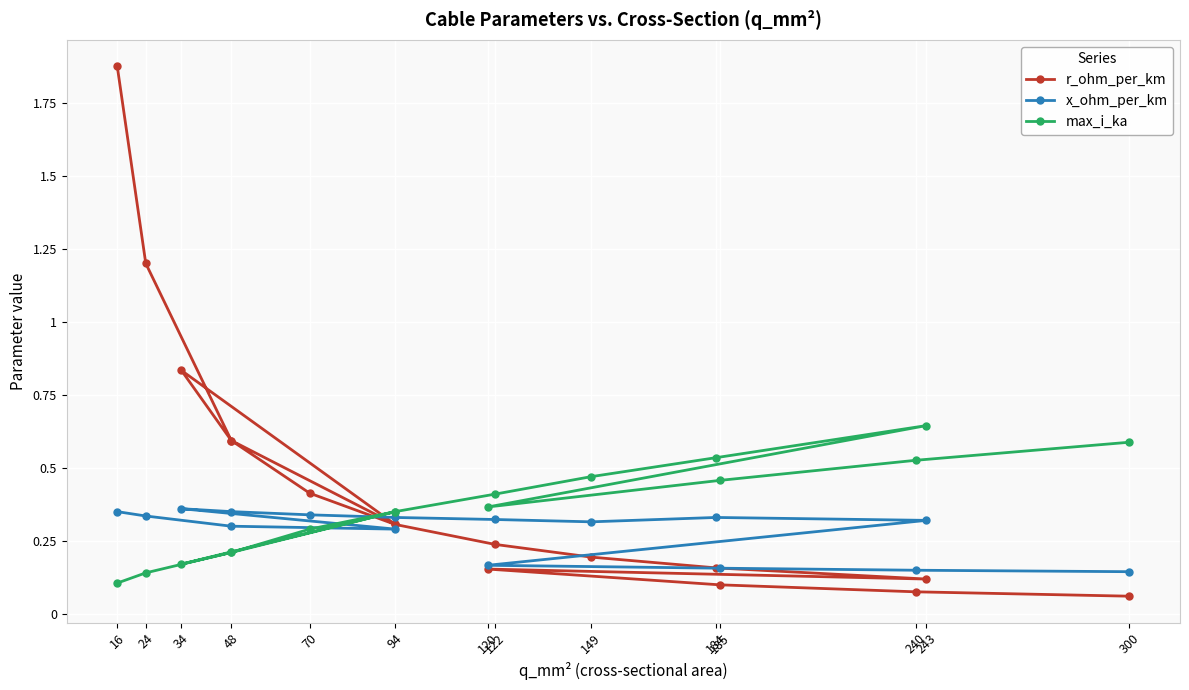

Count the number of data series in this chart.

3